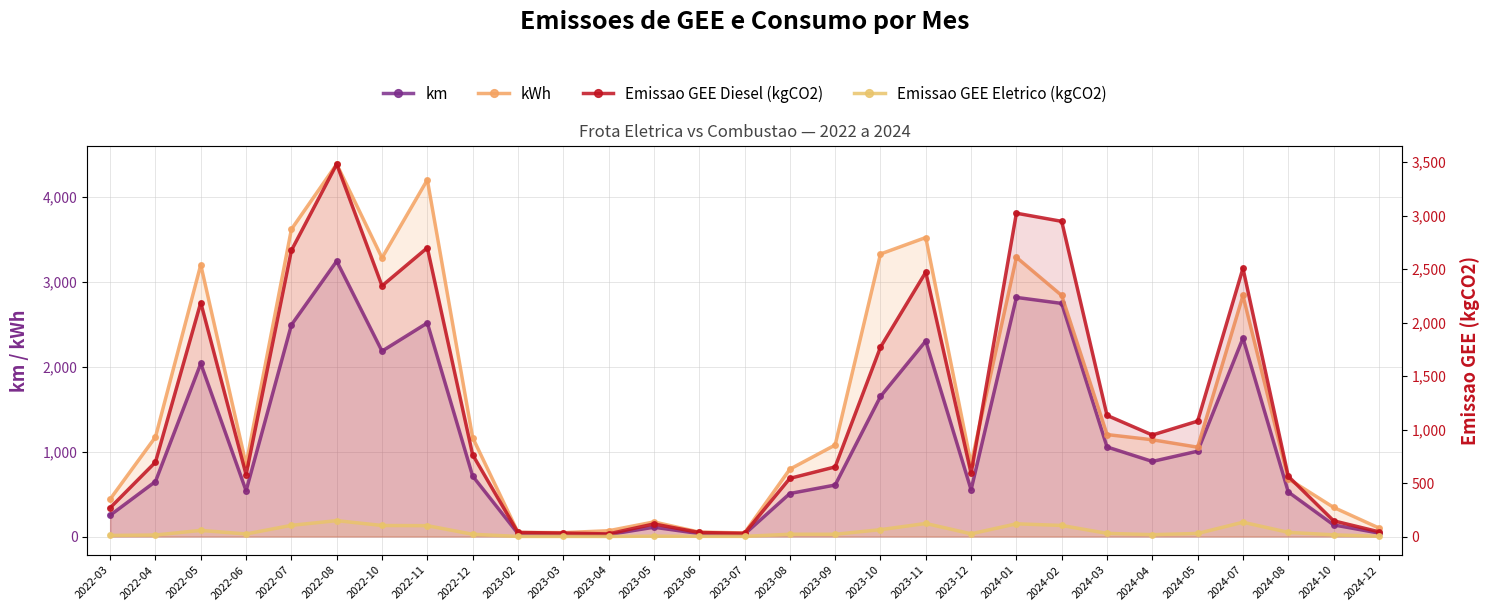

Is it true that Emissao GEE Diesel (kgCO2) equals 44.0 at 2024-12?

True